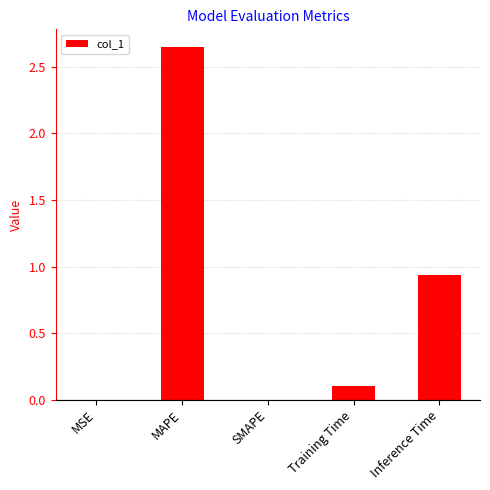

Where is the data nearest to the value 1?

Inference Time